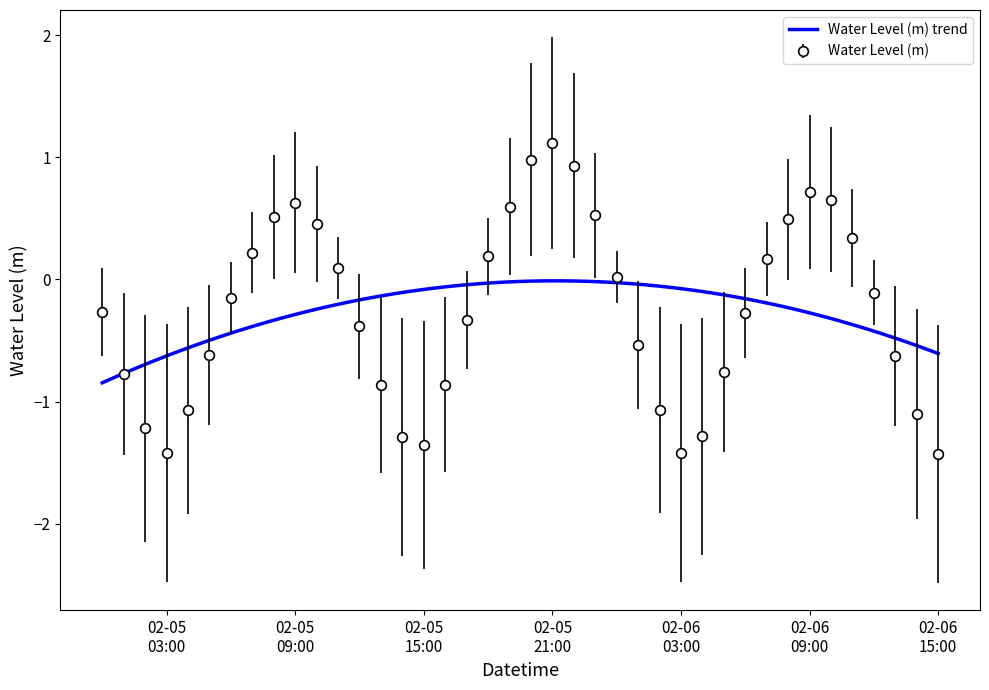

In Water Level (m), how many points are higher than both neighbors (excluding endpoints)?

3